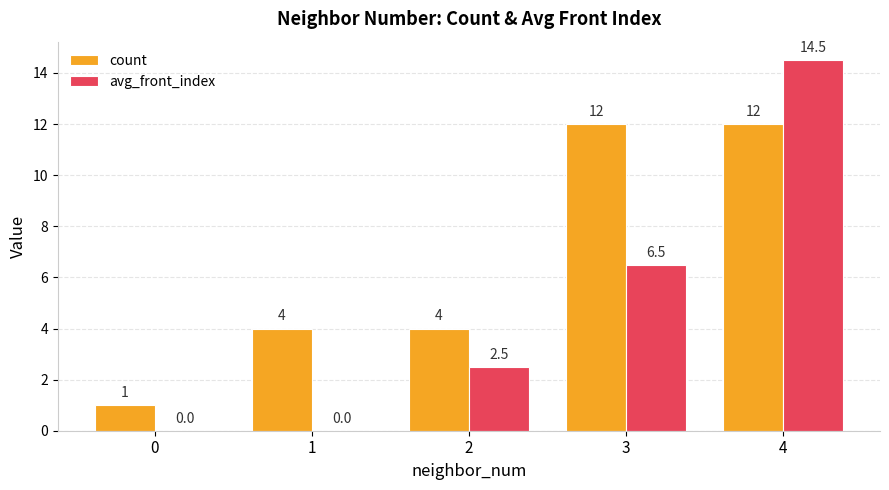

Reading right to left, list all the values displayed in this chart.

count: 4=12.0	3=12.0	2=4.0	1=4.0	0=1.0
avg_front_index: 4=14.5	3=6.5	2=2.5	1=0.0	0=0.0